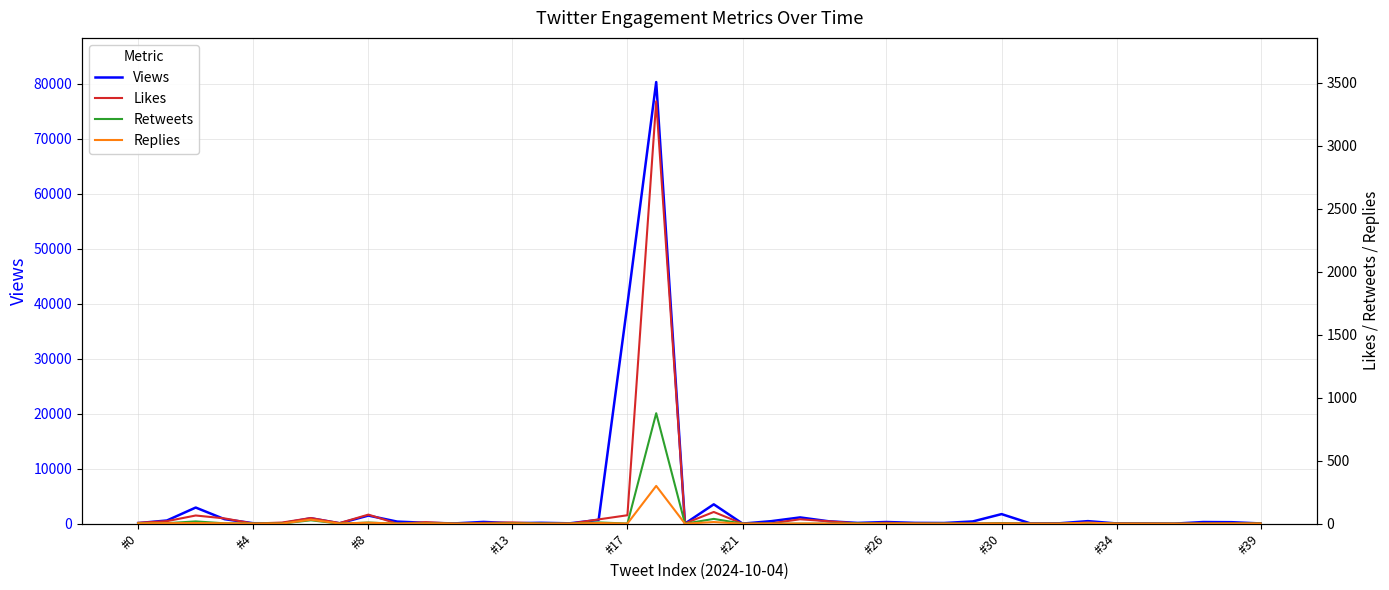

True or false: Likes and Views cross at least once.

False